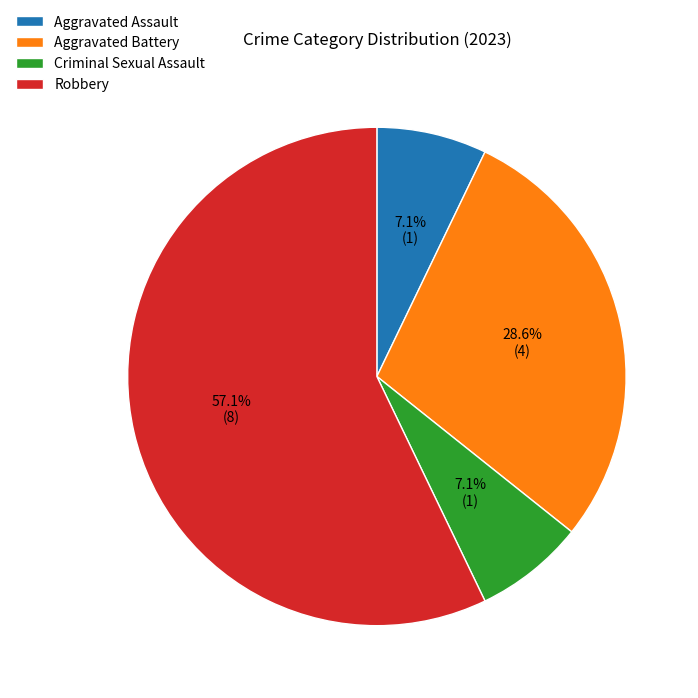

To the nearest percent, what is the difference between the largest and smallest slice percentages?

50%